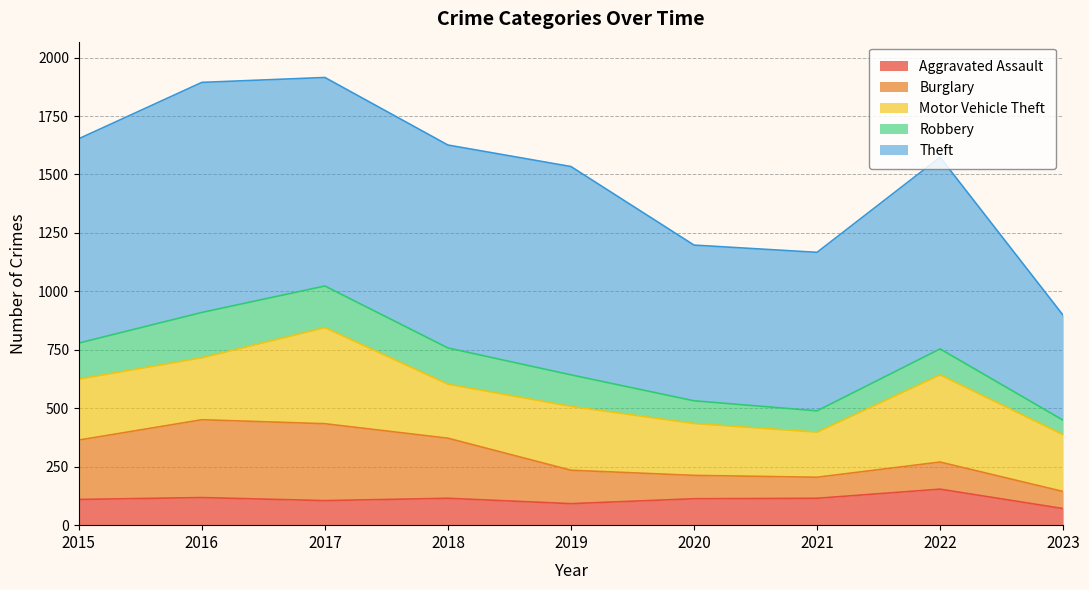

How many data points in Burglary are above 143?

4